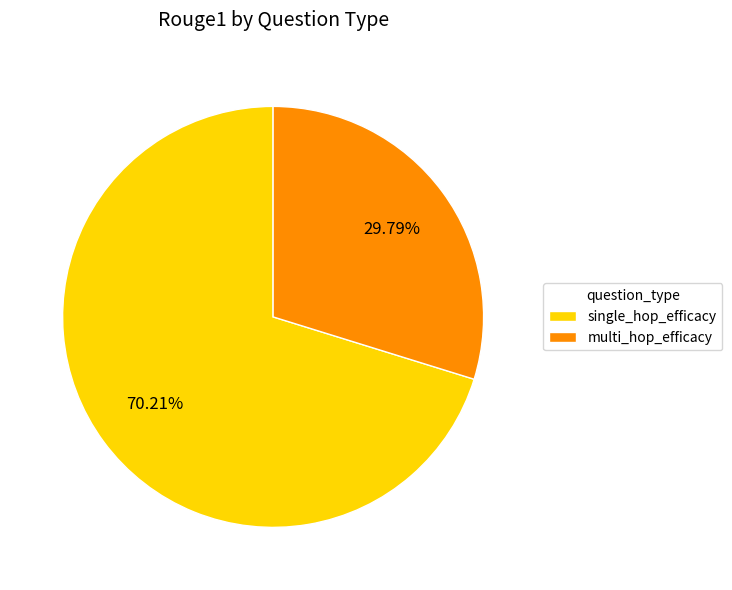

True or false: multi_hop_efficacy accounts for 43% of the total.

False